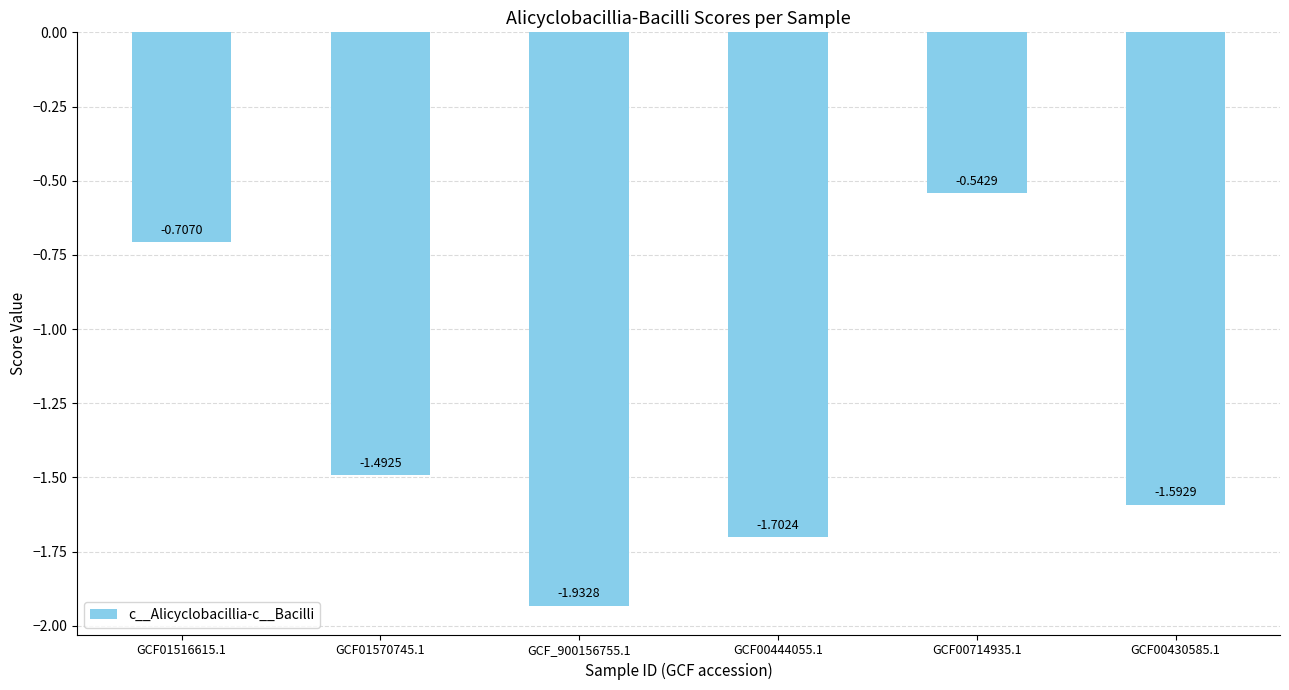

What is the label of the 6th bar from the left?

GCF00430585.1